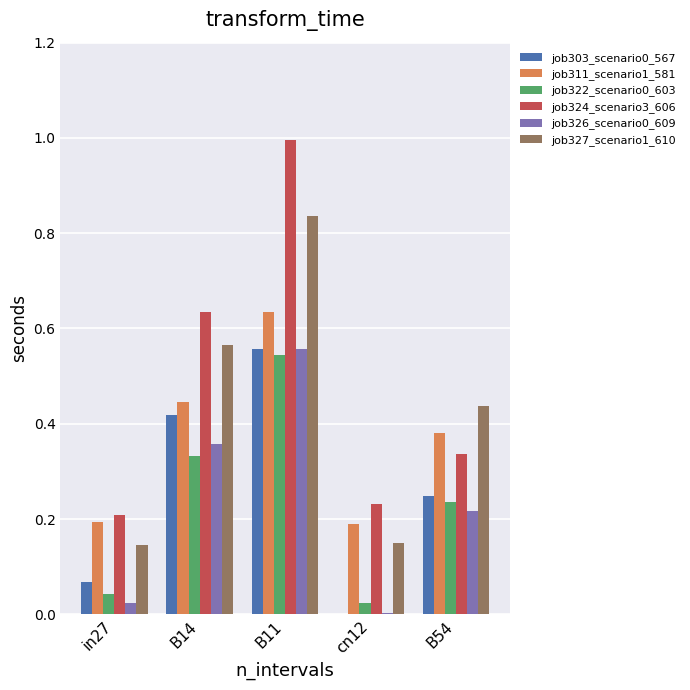

What is the total value across all series at in27?

0.7